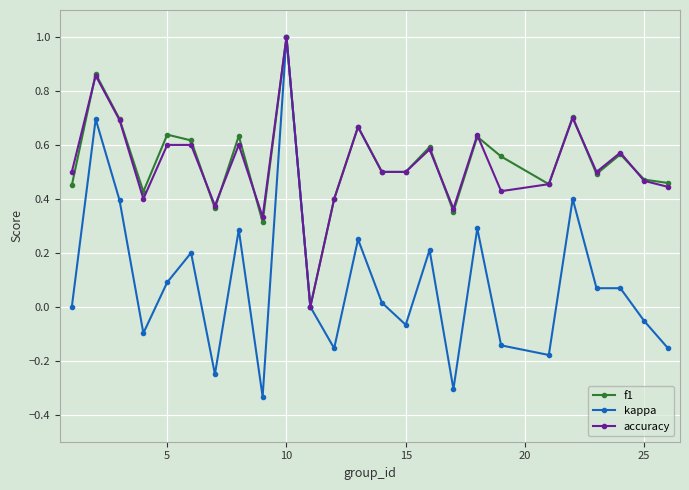

Count the f1 values in the range 0 to 1.

25